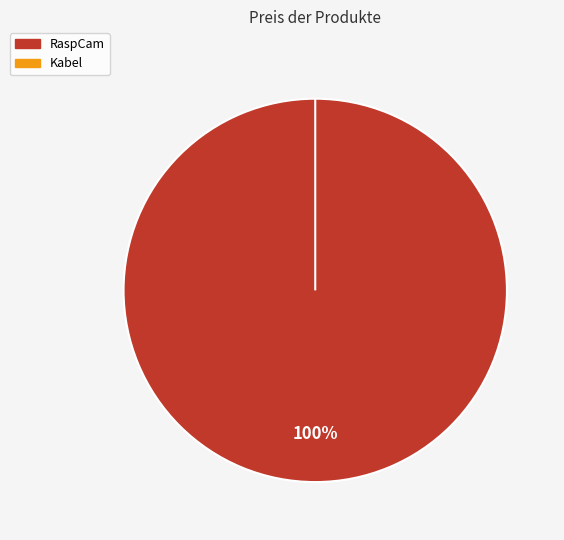

Do Kabel and RaspCam together represent more than half of the pie?

Yes